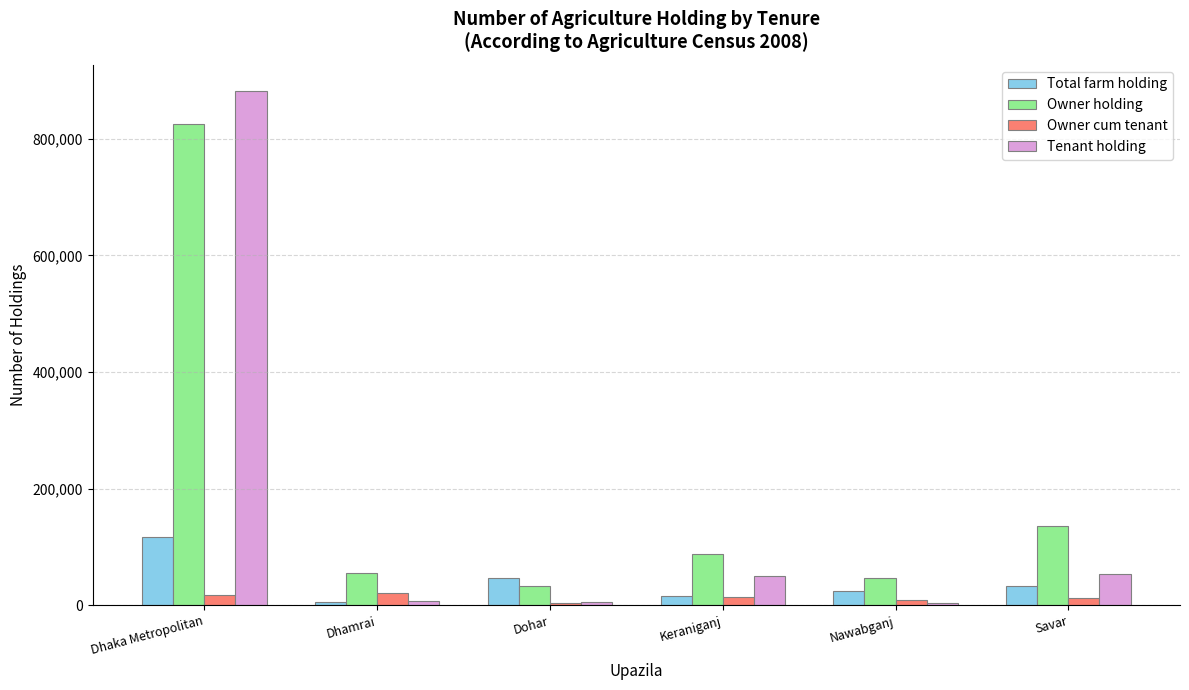

What is the average value of the Total farm holding series?

40242